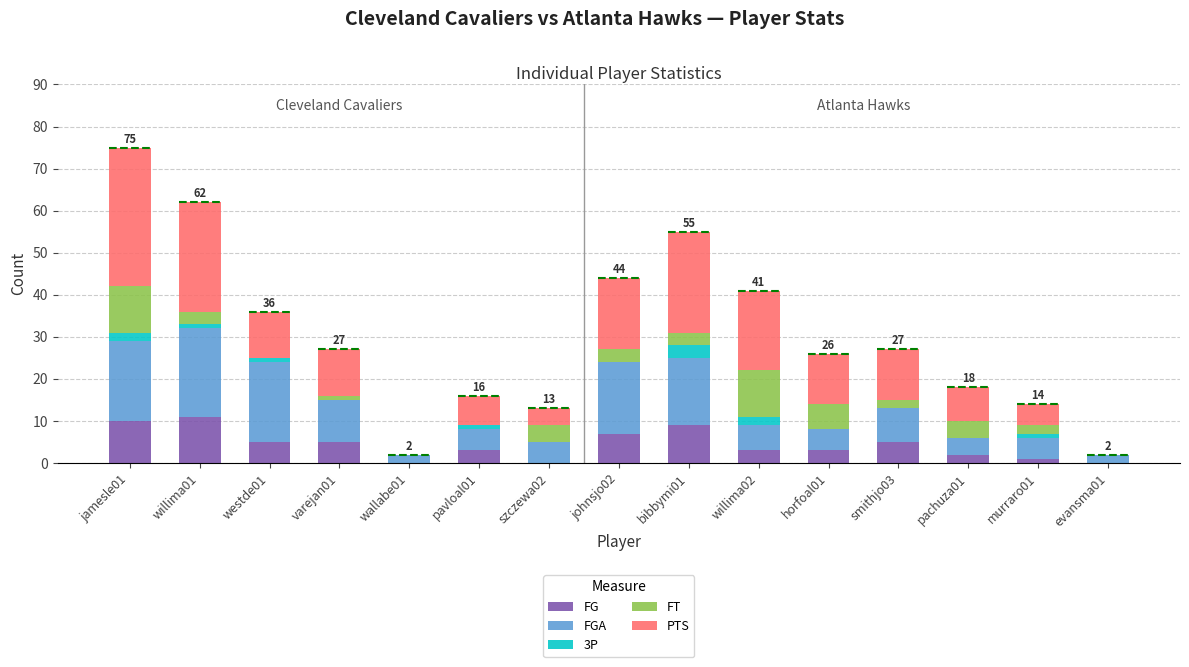

At which category is the sum across all series the highest?

jamesle01